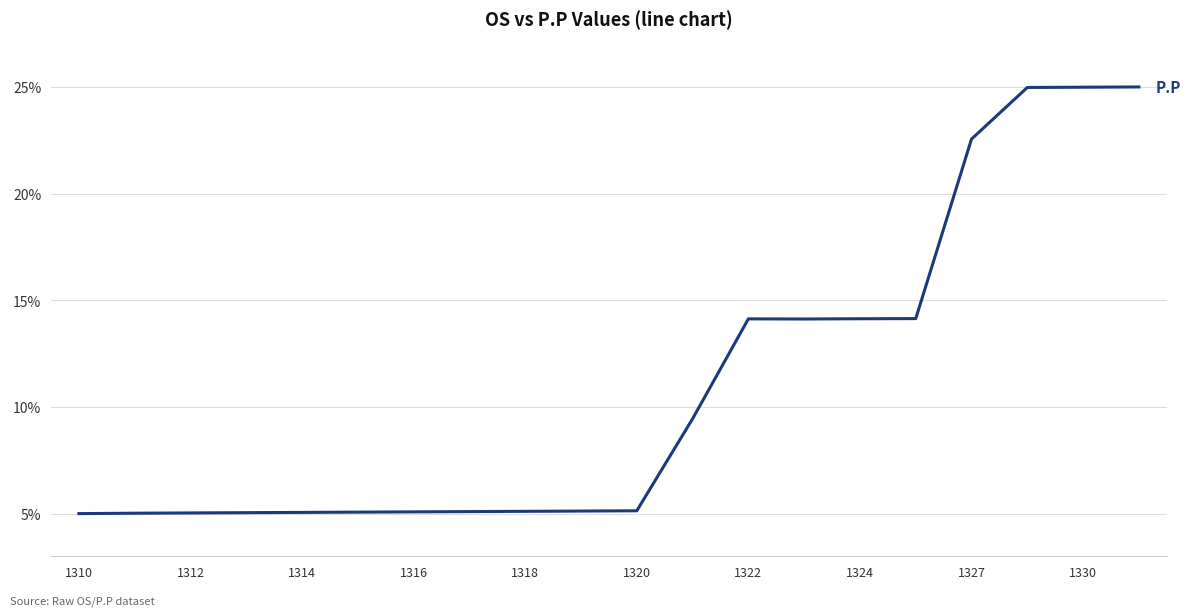

What is the greatest value displayed?

25.0